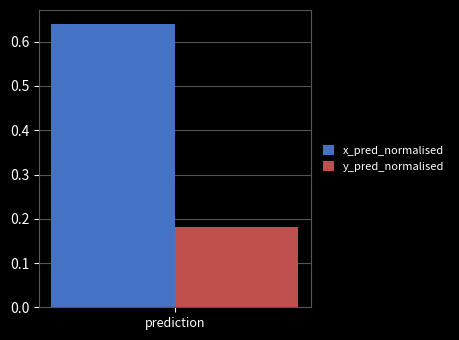

Does the chart contain any negative values?

No